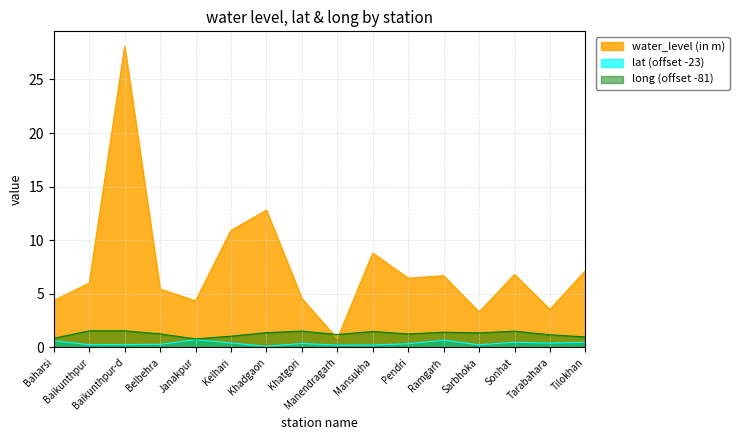

At which label does water_level (in m) reach its minimum?

Manendragarh